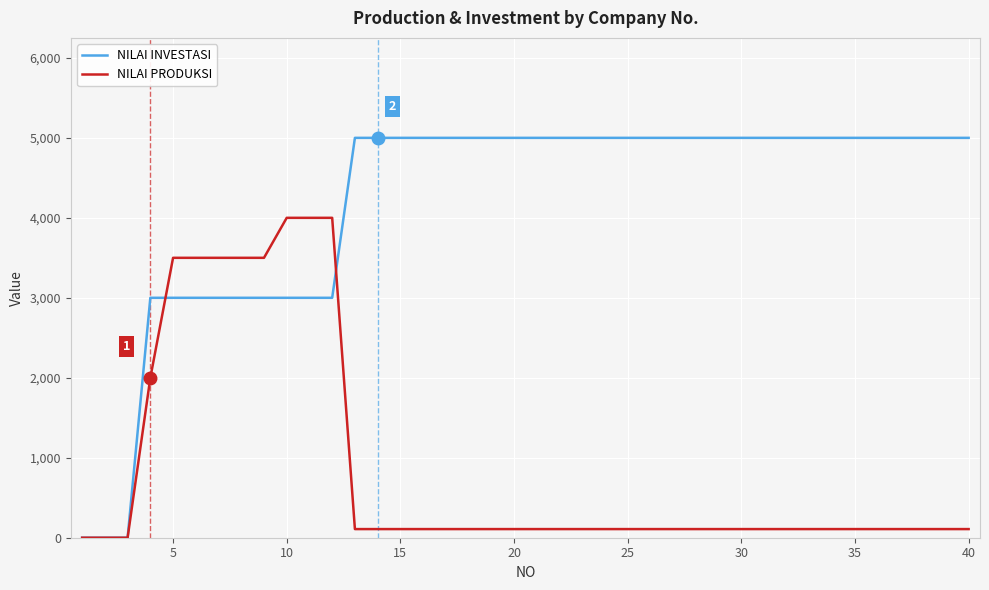

List the series in order of their peak value, highest first.

NILAI INVESTASI, NILAI PRODUKSI